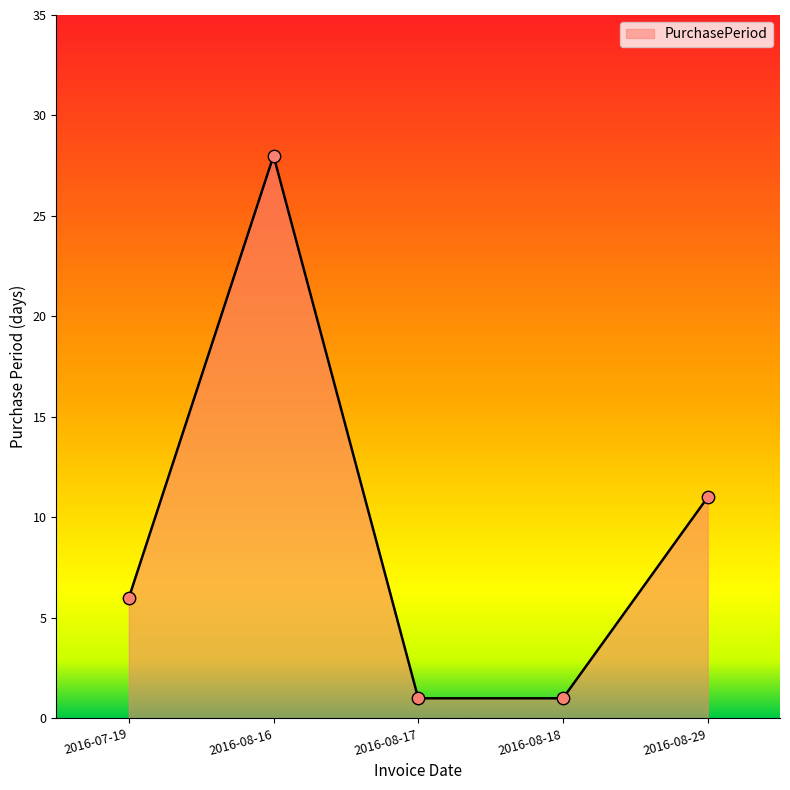

Which has a higher value, 2016-08-29 or 2016-08-16?

2016-08-16